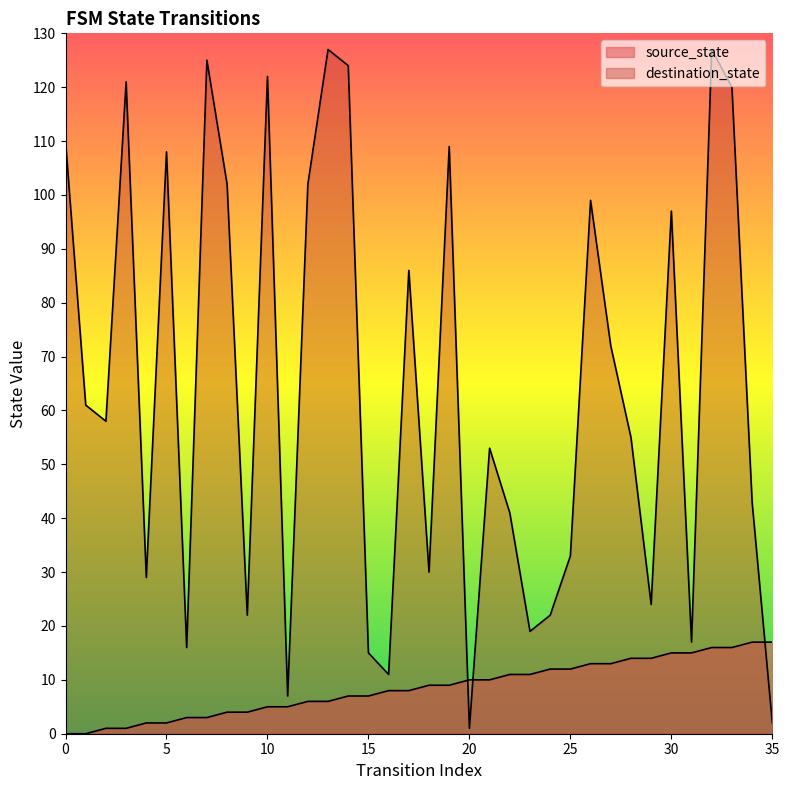

The value of source_state at 9 is 4. True or false?

True